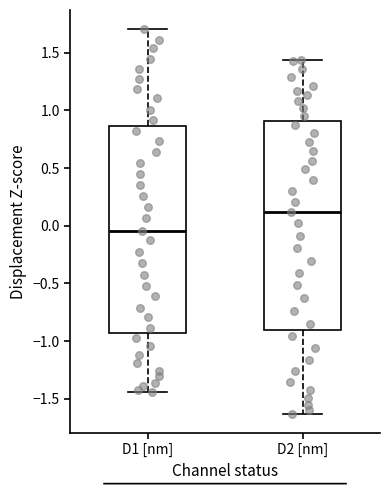

Reading left to right, transcribe this box plot: for each box, give where its median line is, the range the box spans, and where its two whiskers end, as read against the y-axis. The values are not printed on the chart, so give them approximately, as read against the axis.

D1 [nm]: median -0.05, box -0.95 to 0.85, whiskers -1.45 to 1.70
D2 [nm]: median 0.10, box -0.90 to 0.90, whiskers -1.65 to 1.45